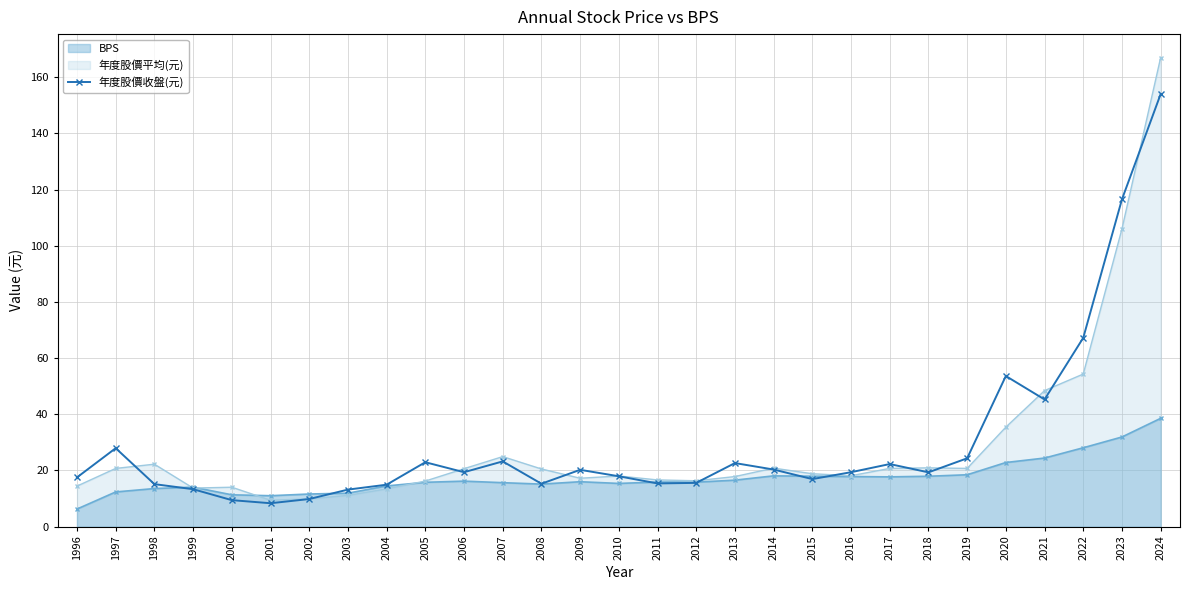

Is it true that the value at 2006 is 19.4?

True